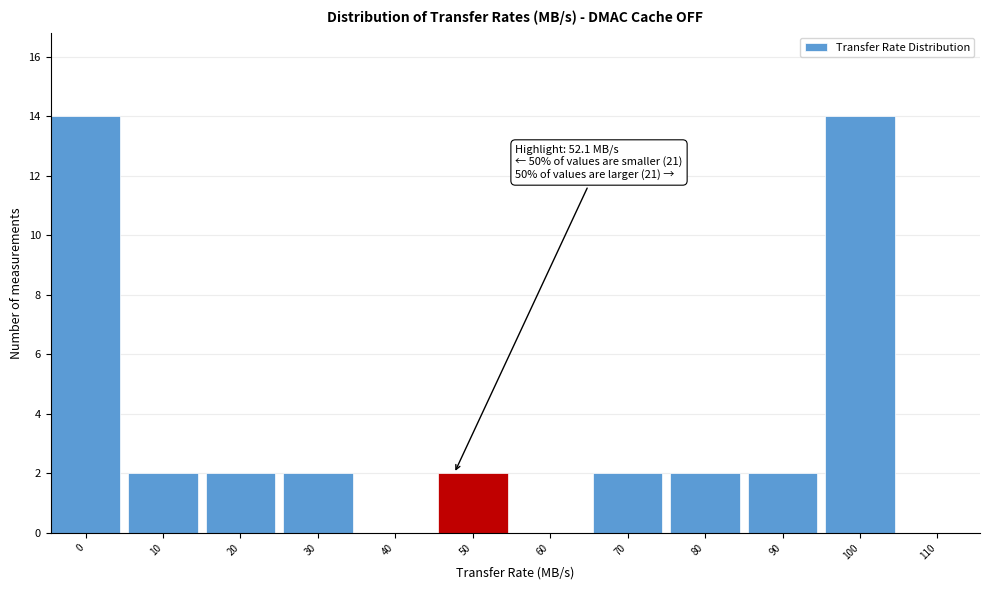

Reading left to right, list all the values displayed in this chart.

0=14	10=2	20=2	30=2	40=0	50=2	60=0	70=2	80=2	90=2	100=14	110=0